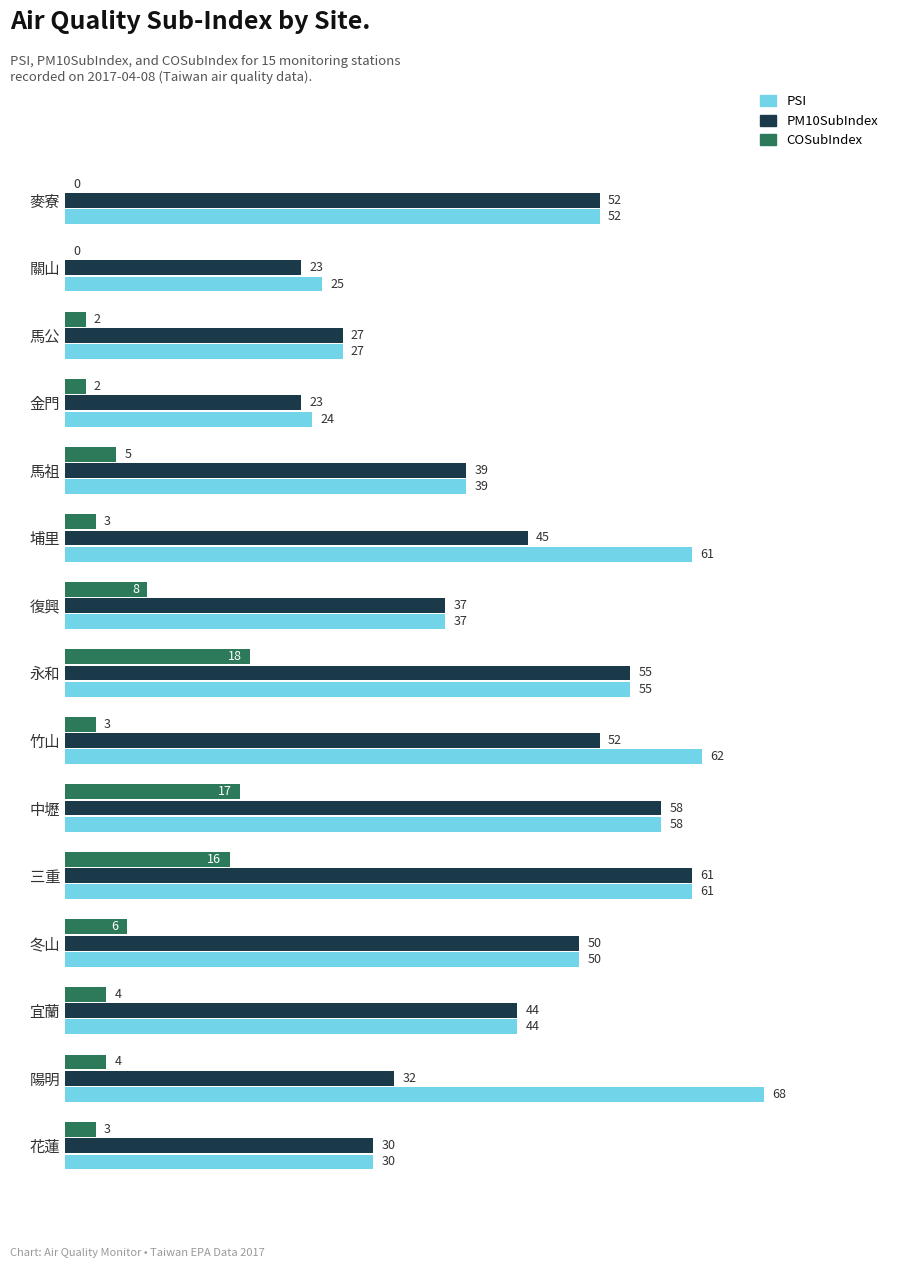

Which series has the widest spread of values?

PSI